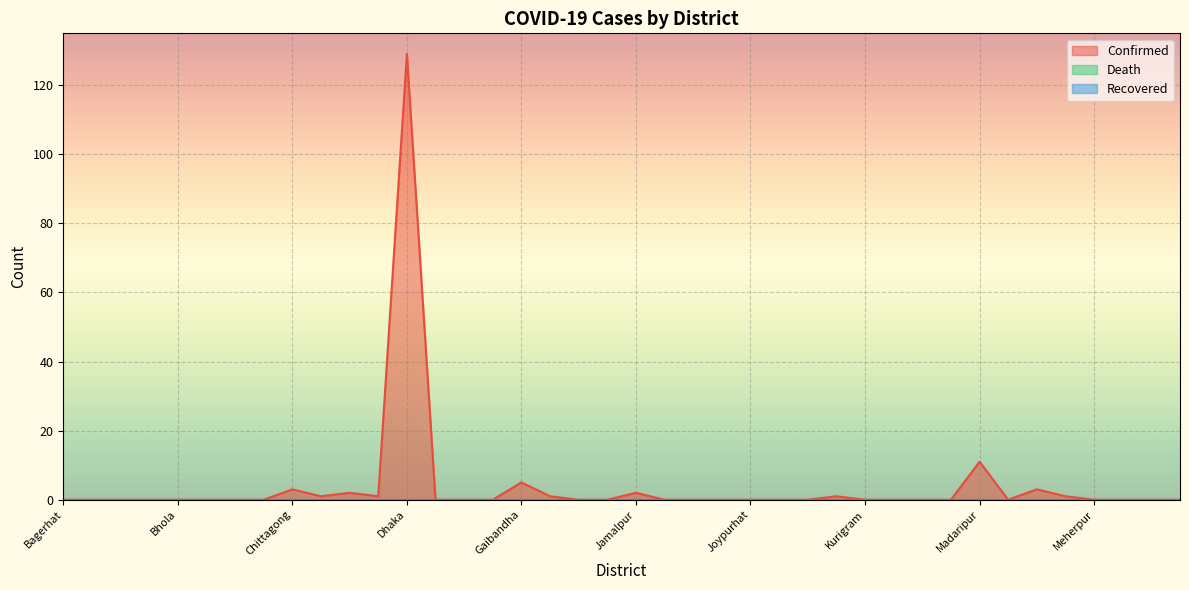

Which series has the largest range (max minus min)?

Confirmed